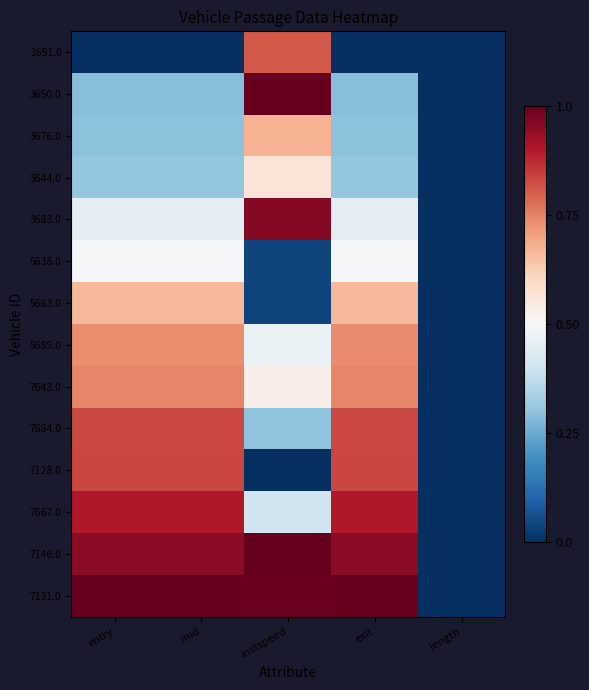

At which category is the sum across all series the highest?

exit